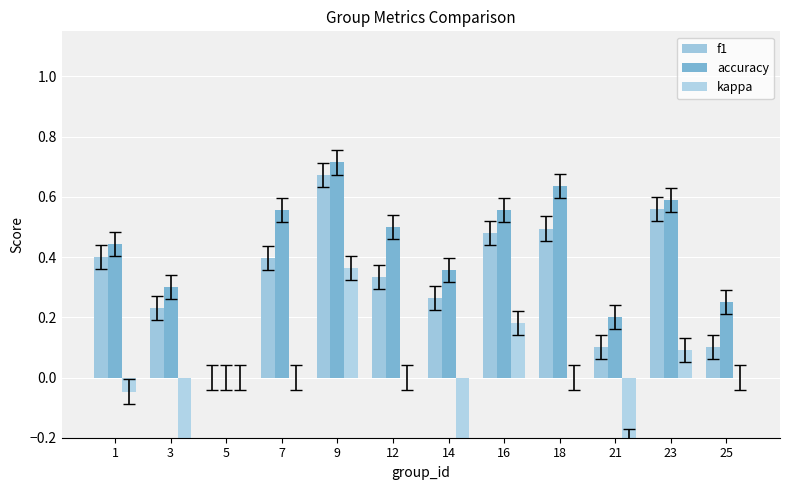

Which label corresponds to the smallest value in the chart?

3